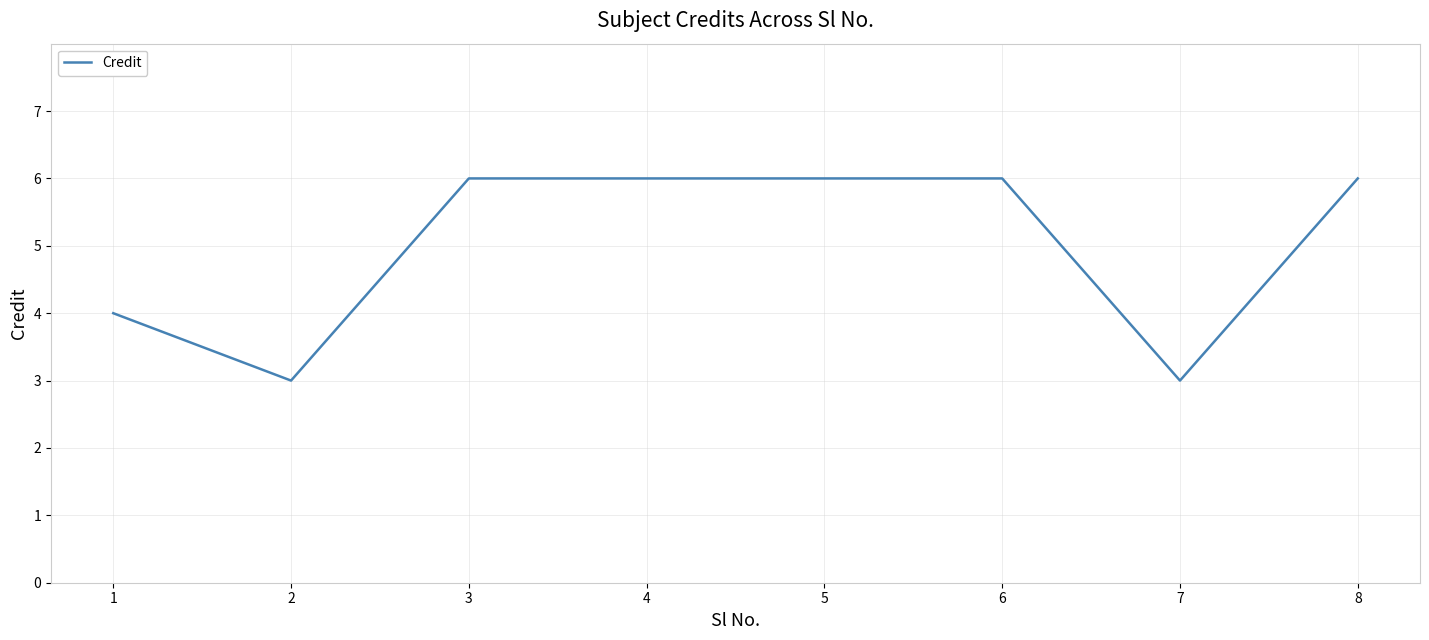

What is the difference between the maximum and minimum values?

3